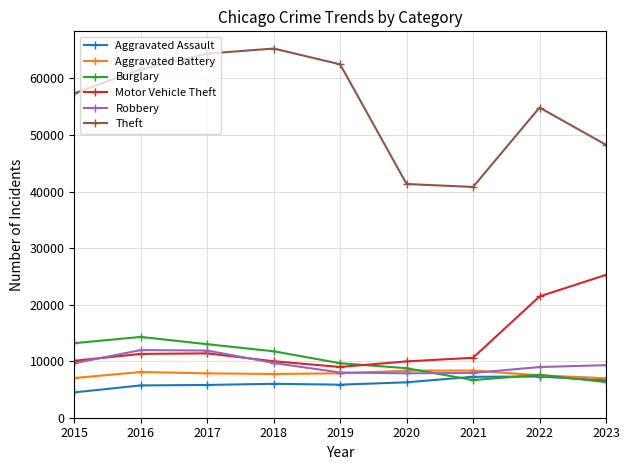

Is the value of Aggravated Battery at 2021 greater than the value of Theft at 2016?

No